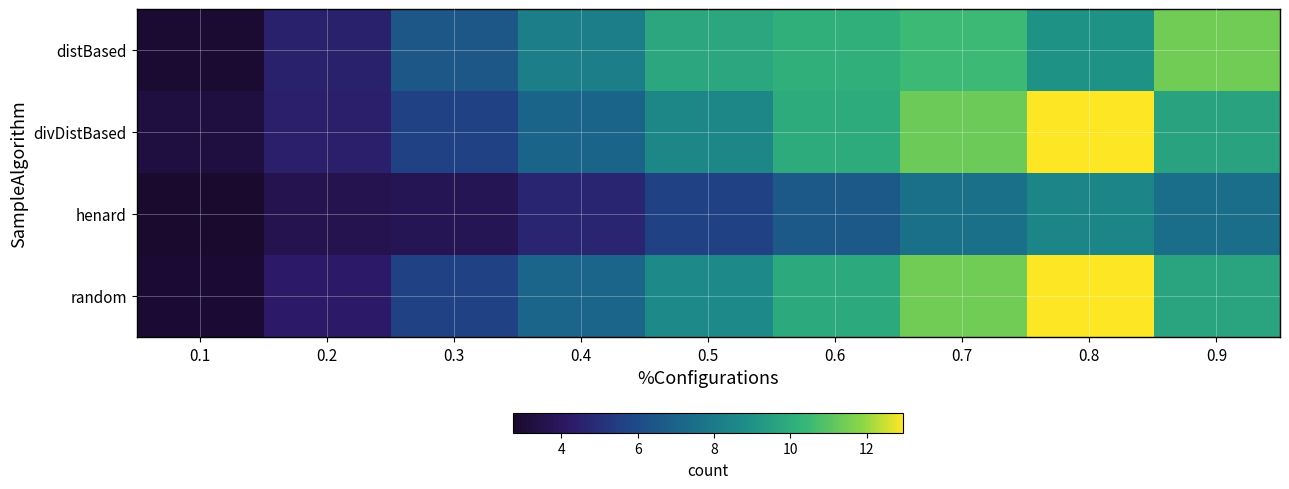

Which label corresponds to the largest value in the chart?

0.8